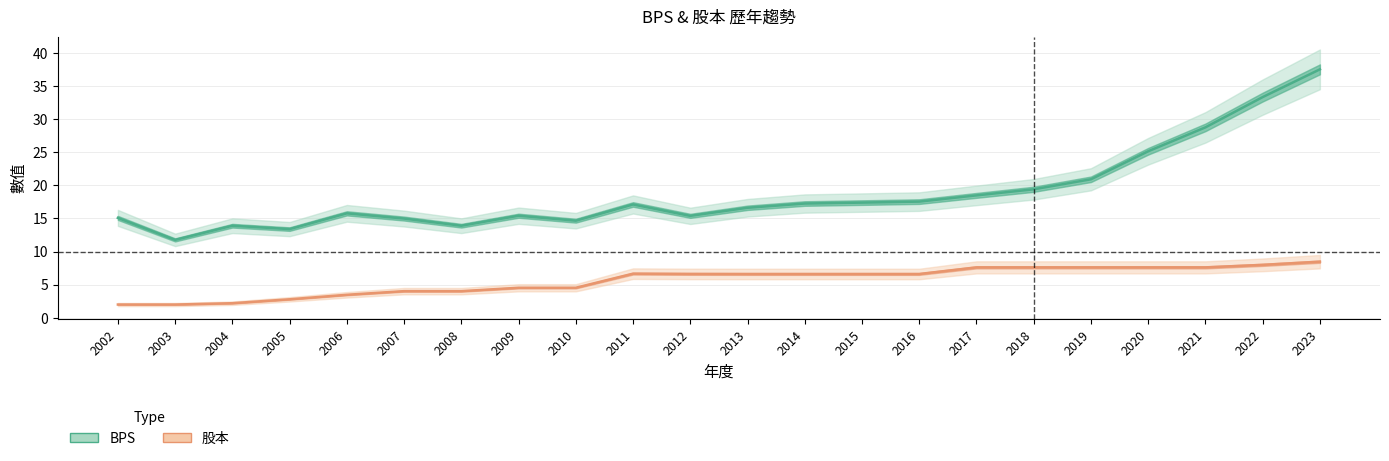

What is the average value of the BPS series?

18.8